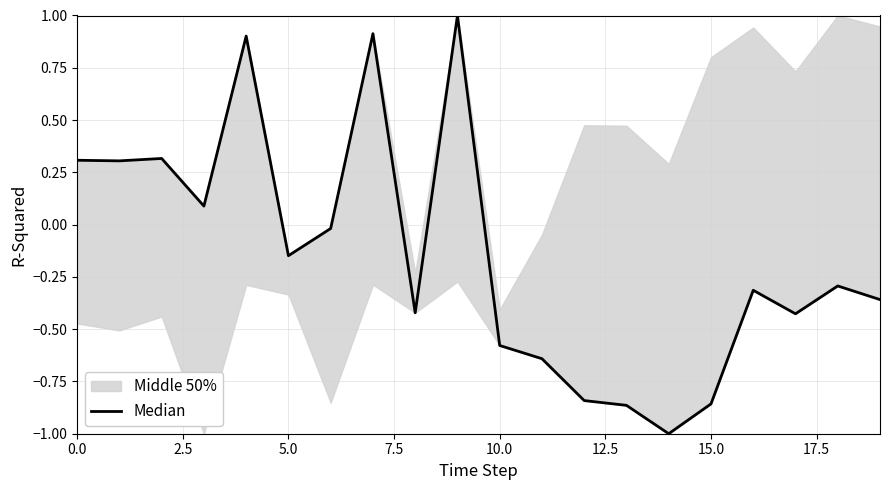

What is the maximum value shown in the chart?

1.0